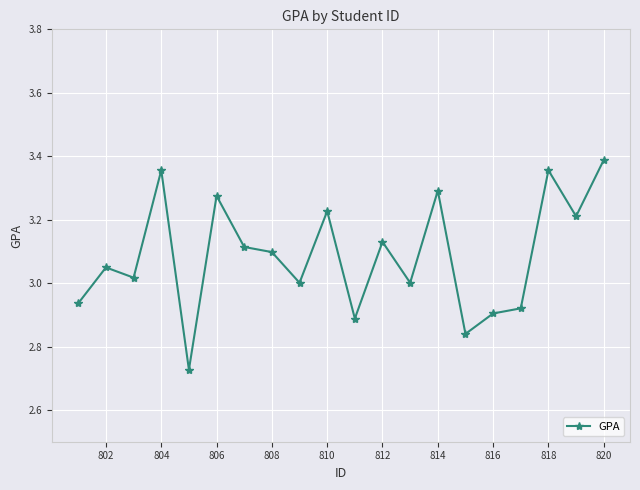

How many lines are shown in the chart?

1